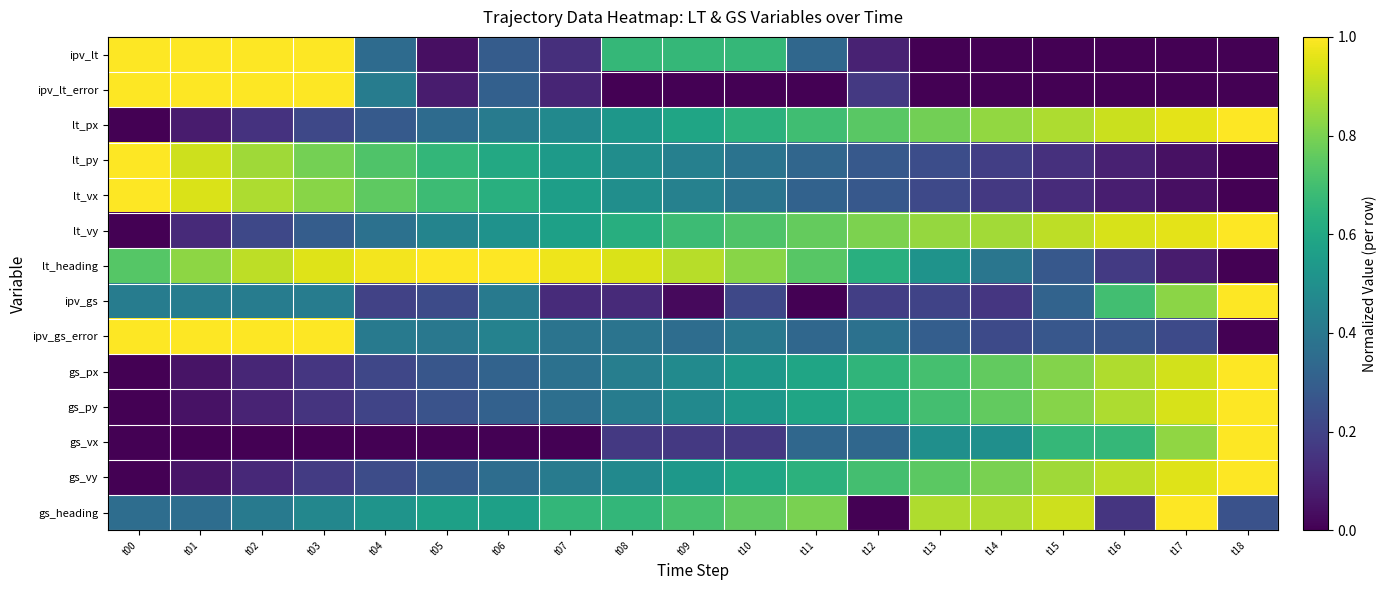

Which category has the highest value across all series?

t00